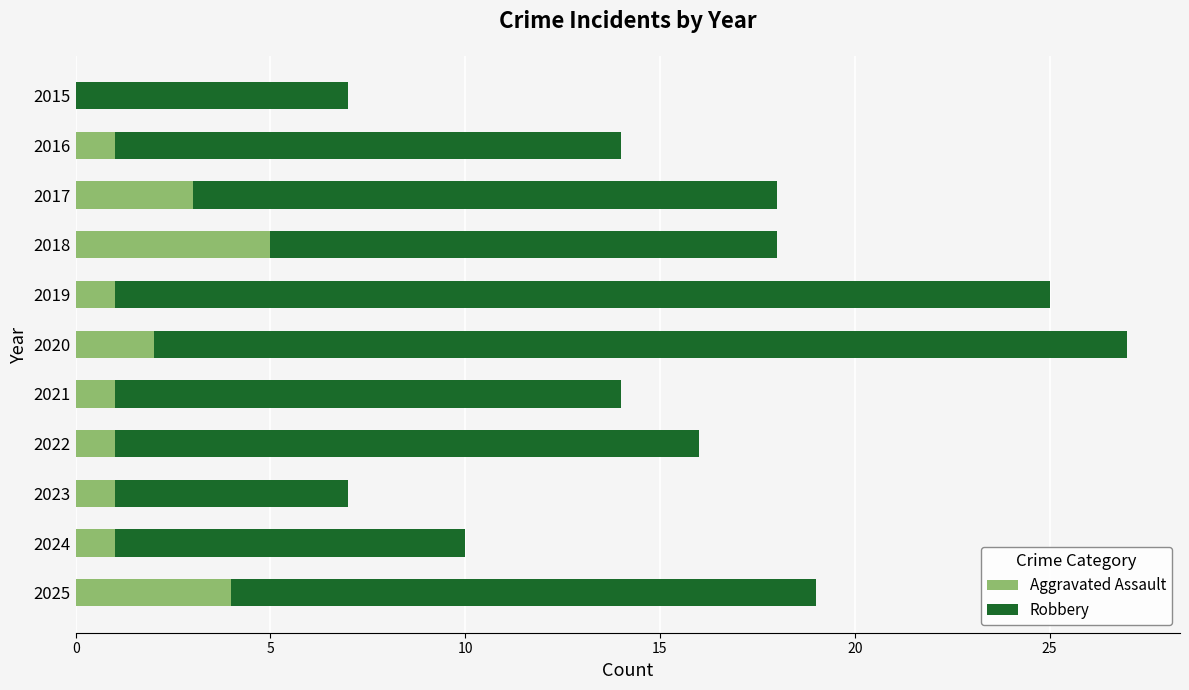

What is the total value across all series at 2020?

27